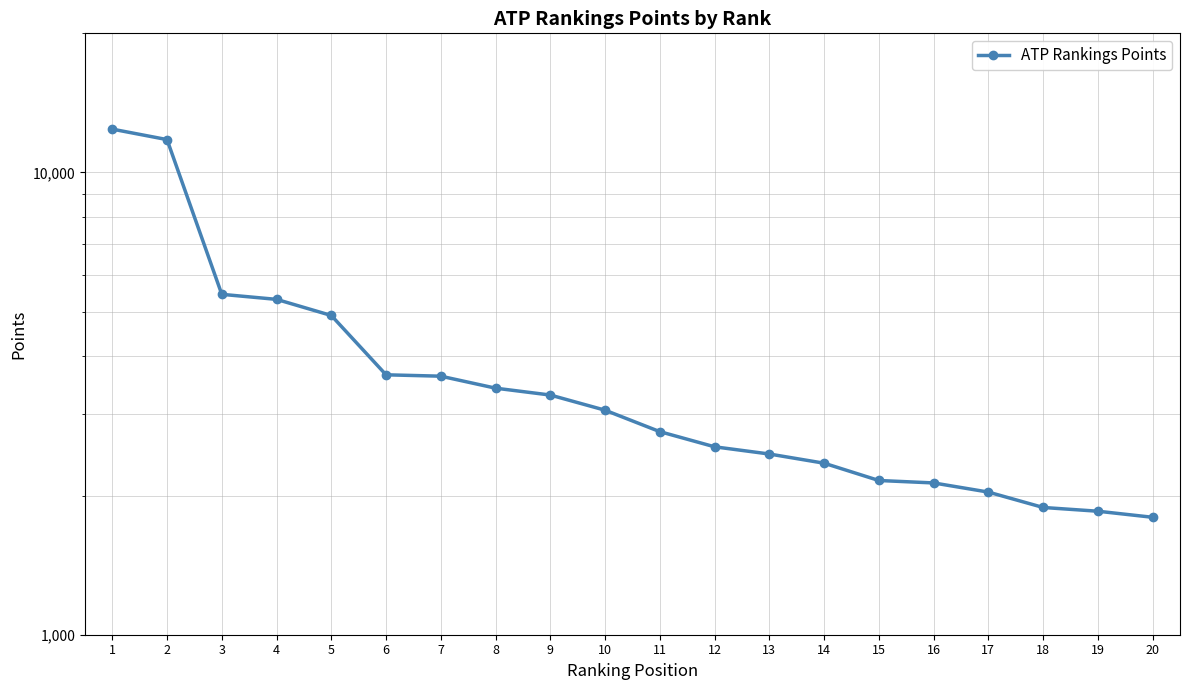

What is the greatest value displayed?

12410